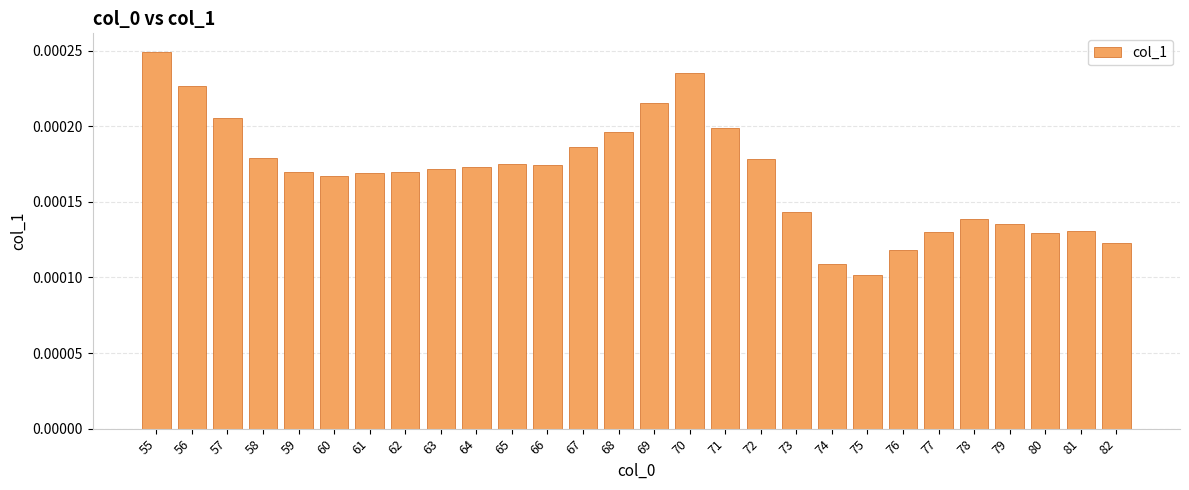

Count the values in the range 0 to 1.

28